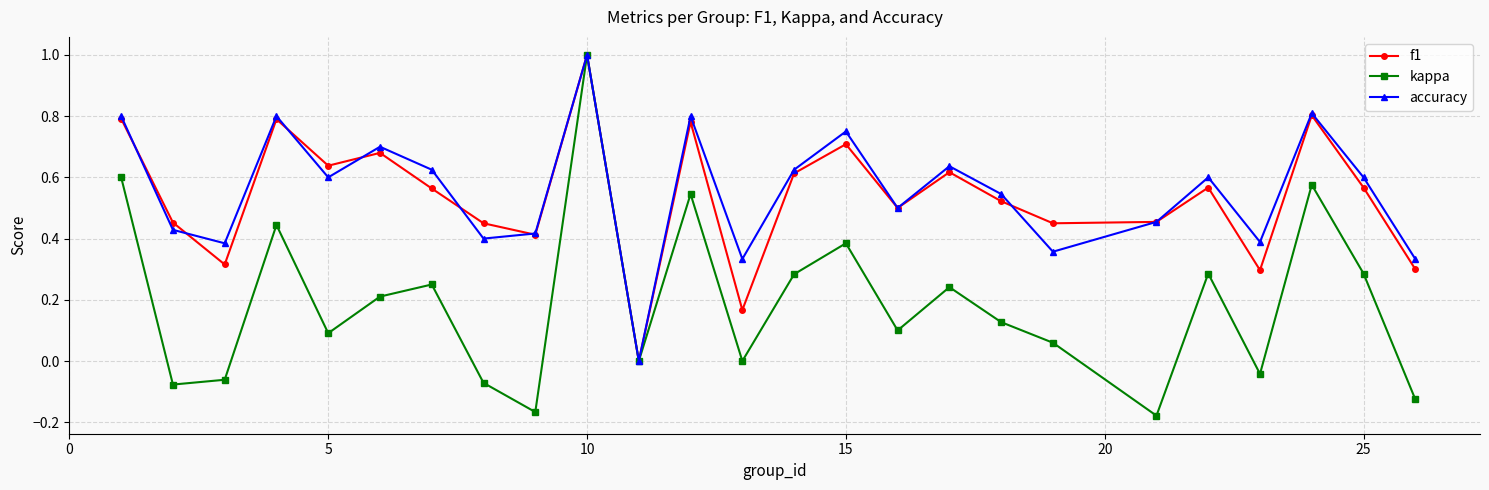

What is the maximum value for kappa?

1.0